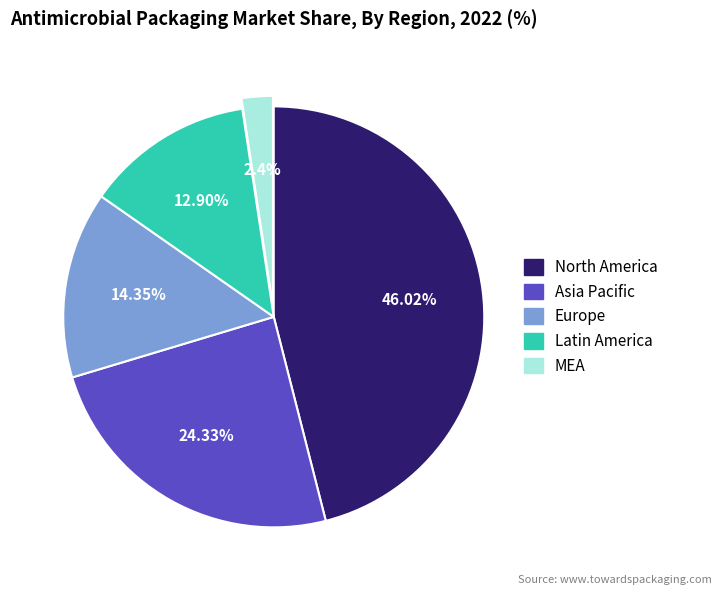

Is there a majority slice in this chart?

No